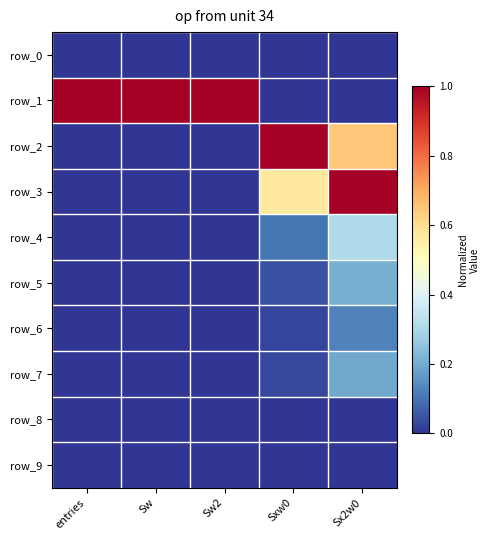

List the series in order of their peak value, highest first.

row_1, row_2, row_3, row_4, row_5, row_7, row_6, row_0, row_8, row_9